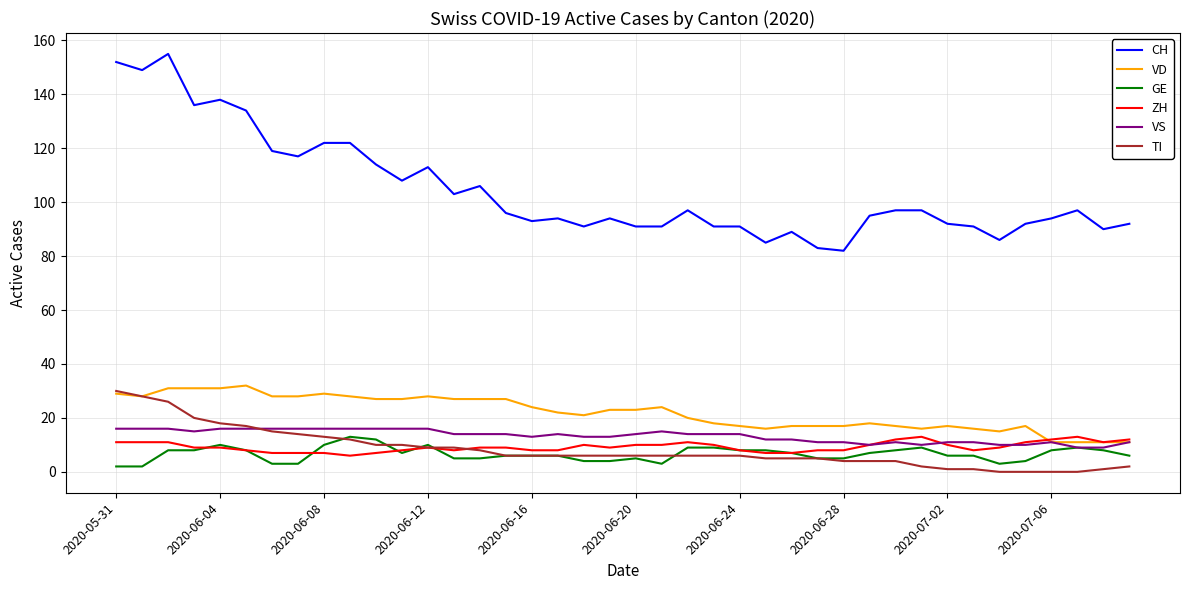

True or false: GE has more than 0 interior local peaks.

True